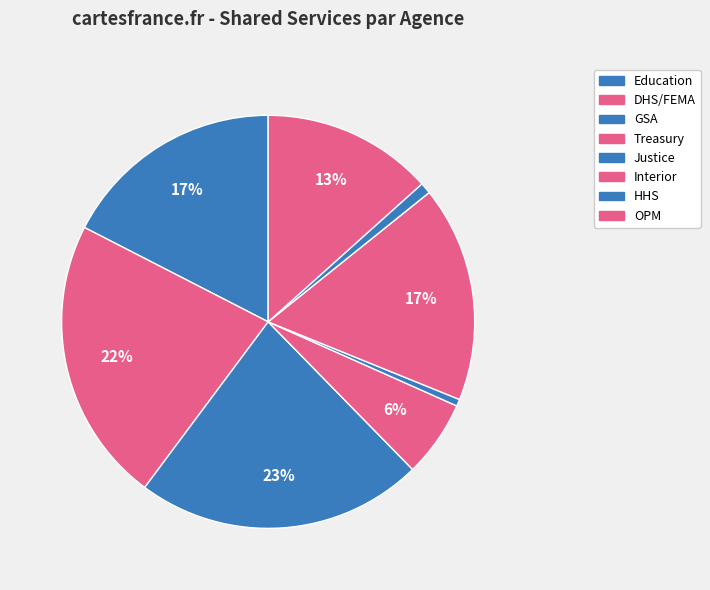

To the nearest percent, what portion does Treasury represent?

6%